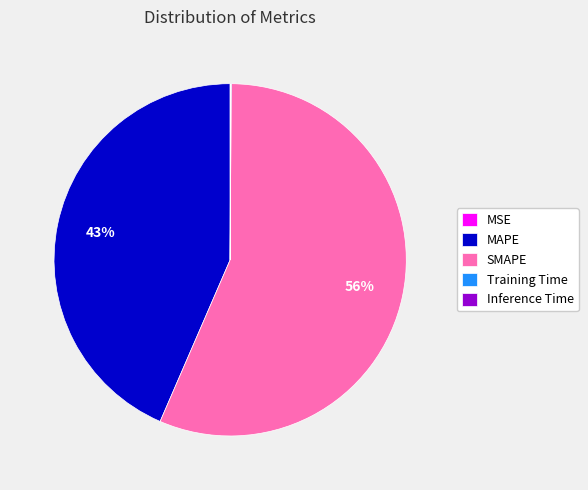

What is the majority slice?

SMAPE